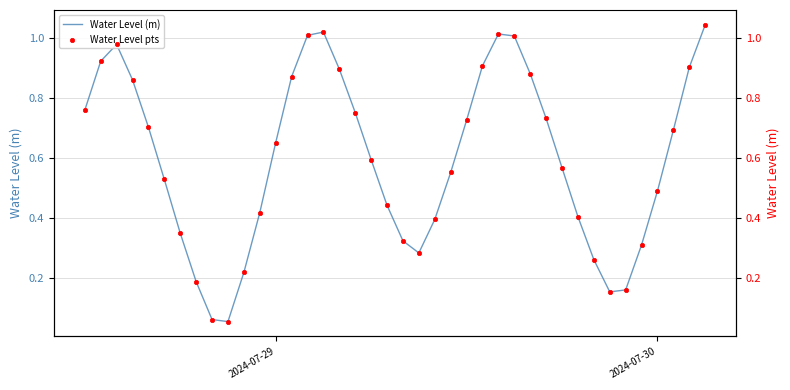

Which series reaches the maximum Y coordinate?

Water Level (m)